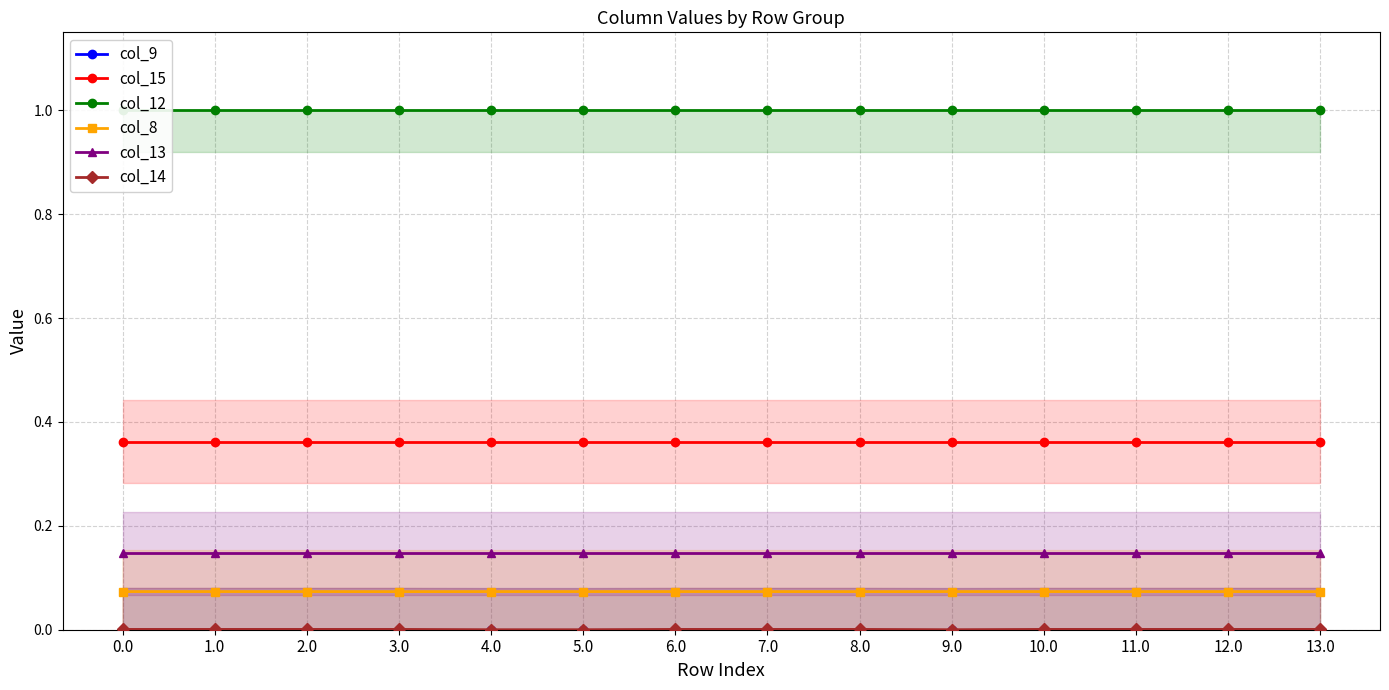

At which label is col_8 closest to 0?

13.0